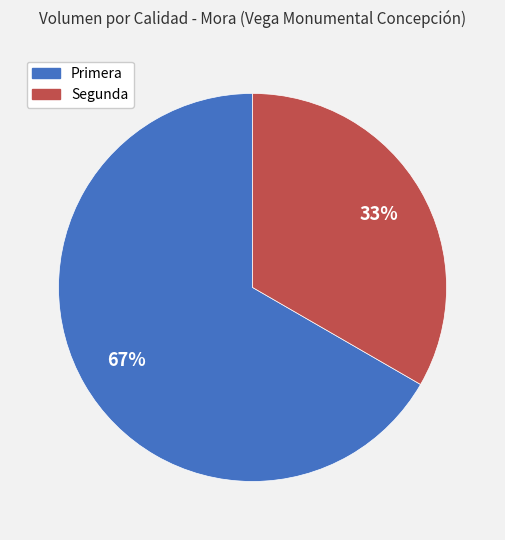

Which category has the smallest portion of the pie?

Segunda